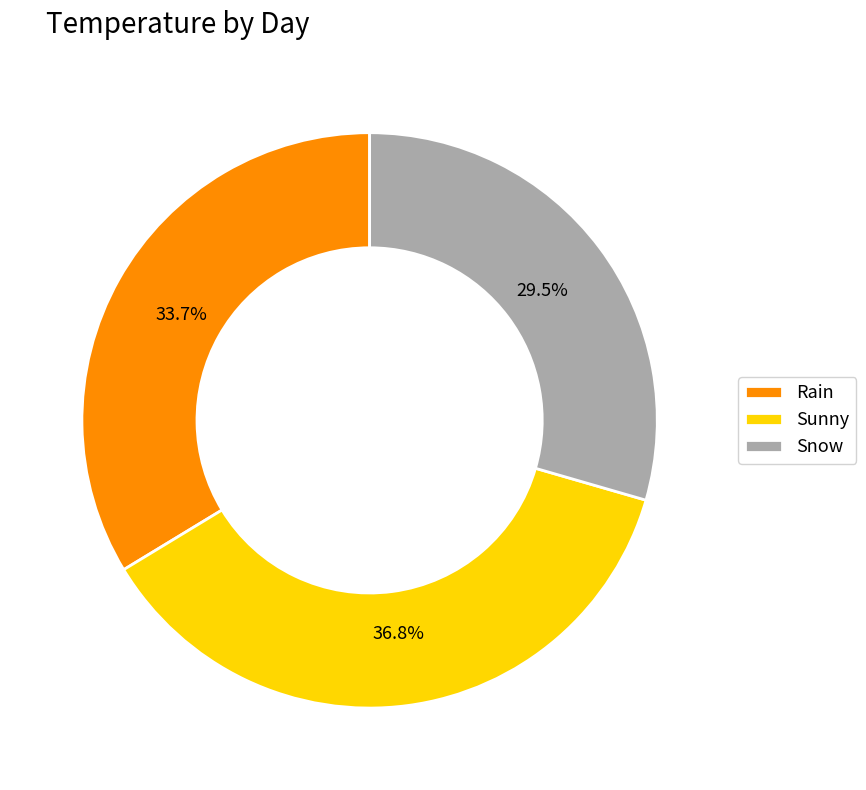

To the nearest percent, what is the difference between the largest and smallest slice percentages?

7%